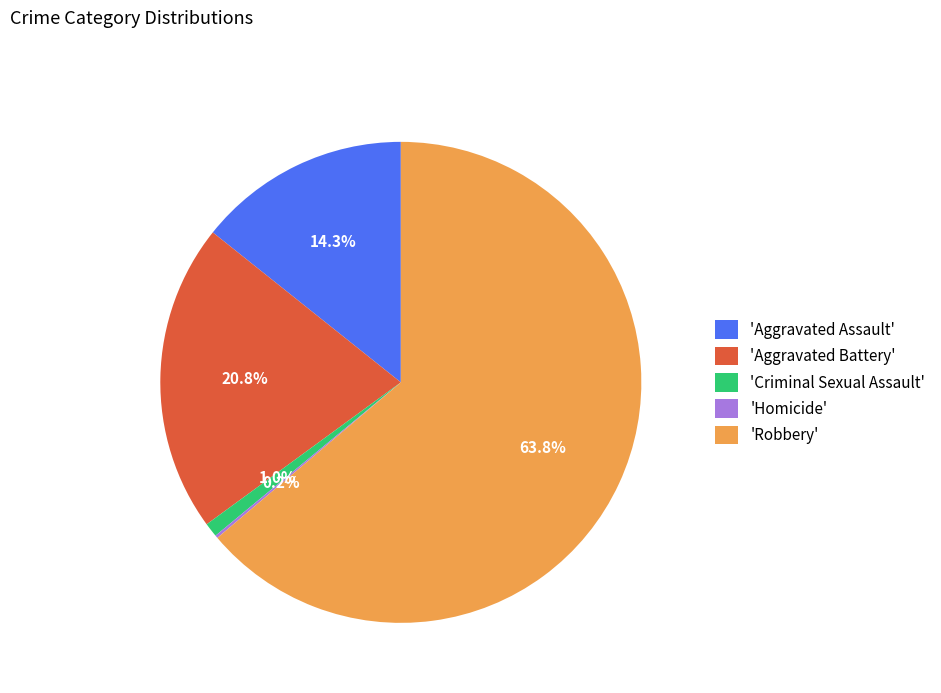

Between 'Aggravated Battery' and 'Robbery', which is larger?

'Robbery'